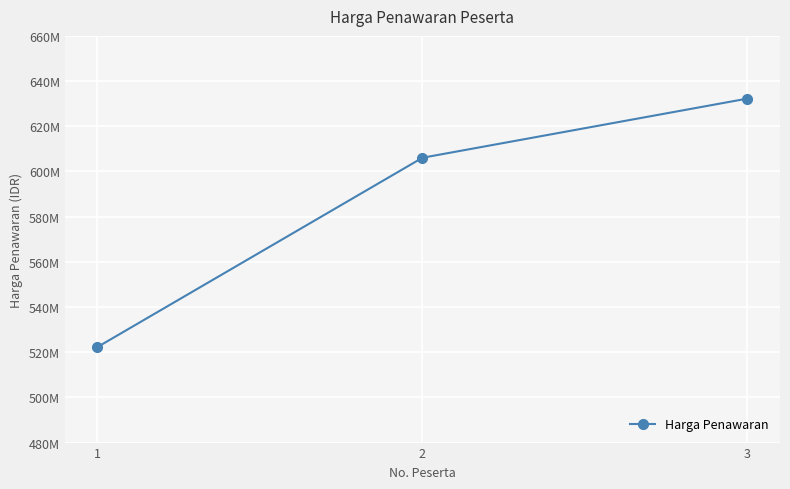

Rank the categories by value from highest to lowest.

3, 2, 1